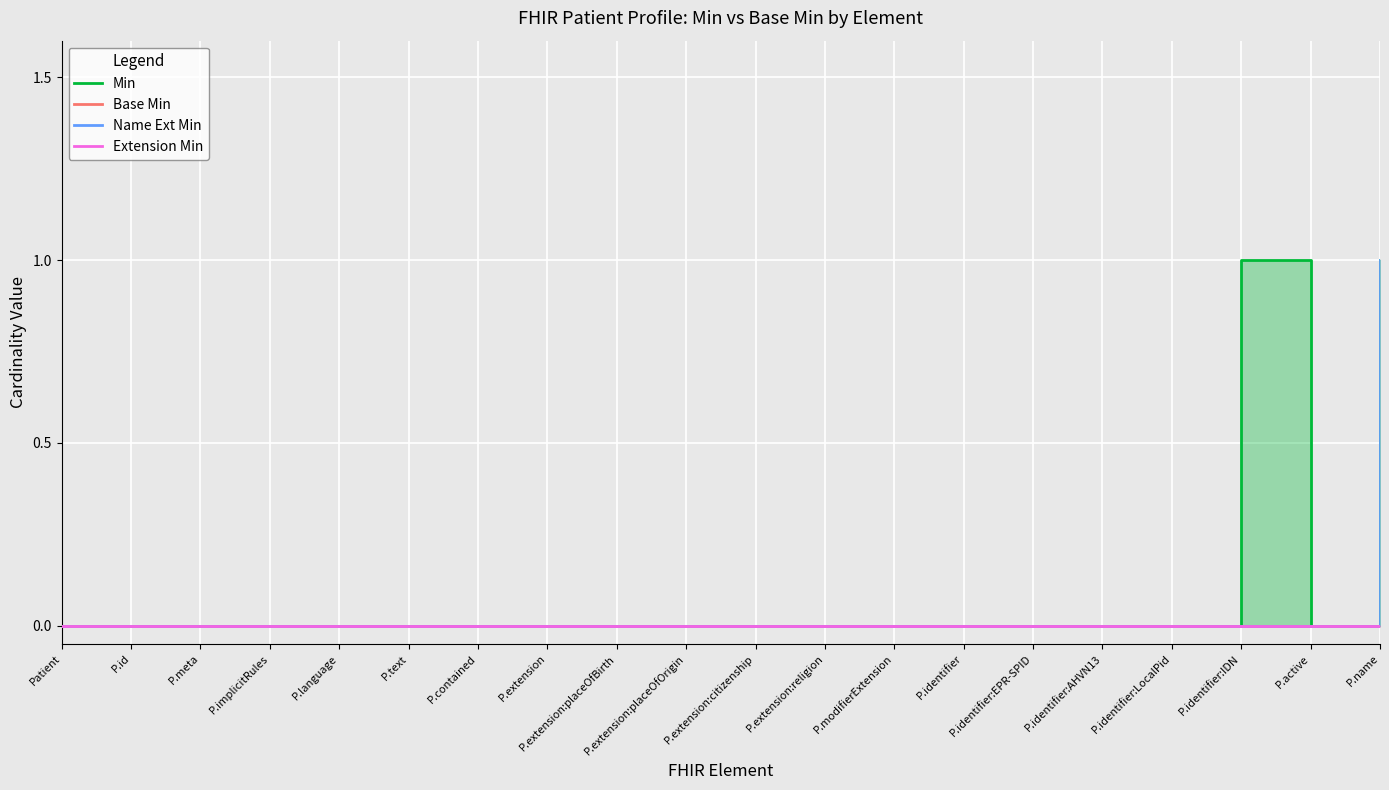

Reading left to right, extract all data points from this chart.

Min: Patient=0	P.id=0	P.meta=0	P.implicitRules=0	P.language=0	P.text=0	P.contained=0	P.extension=0	P.extension:placeOfBirth=0	P.extension:placeOfOrigin=0	P.extension:citizenship=0	P.extension:religion=0	P.modifierExtension=0	P.identifier=0	P.identifier:EPR-SPID=0	P.identifier:AHVN13=0	P.identifier:LocalPid=0	P.identifier:IDN=1	P.active=0	P.name=1
Base Min: Patient=0	P.id=0	P.meta=0	P.implicitRules=0	P.language=0	P.text=0	P.contained=0	P.extension=0	P.extension:placeOfBirth=0	P.extension:placeOfOrigin=0	P.extension:citizenship=0	P.extension:religion=0	P.modifierExtension=0	P.identifier=0	P.identifier:EPR-SPID=0	P.identifier:AHVN13=0	P.identifier:LocalPid=0	P.identifier:IDN=0	P.active=0	P.name=0
Name Ext Min: Patient=0	P.id=0	P.meta=0	P.implicitRules=0	P.language=0	P.text=0	P.contained=0	P.extension=0	P.extension:placeOfBirth=0	P.extension:placeOfOrigin=0	P.extension:citizenship=0	P.extension:religion=0	P.modifierExtension=0	P.identifier=0	P.identifier:EPR-SPID=0	P.identifier:AHVN13=0	P.identifier:LocalPid=0	P.identifier:IDN=0	P.active=0	P.name=1
Extension Min: Patient=0	P.id=0	P.meta=0	P.implicitRules=0	P.language=0	P.text=0	P.contained=0	P.extension=0	P.extension:placeOfBirth=0	P.extension:placeOfOrigin=0	P.extension:citizenship=0	P.extension:religion=0	P.modifierExtension=0	P.identifier=0	P.identifier:EPR-SPID=0	P.identifier:AHVN13=0	P.identifier:LocalPid=0	P.identifier:IDN=0	P.active=0	P.name=0